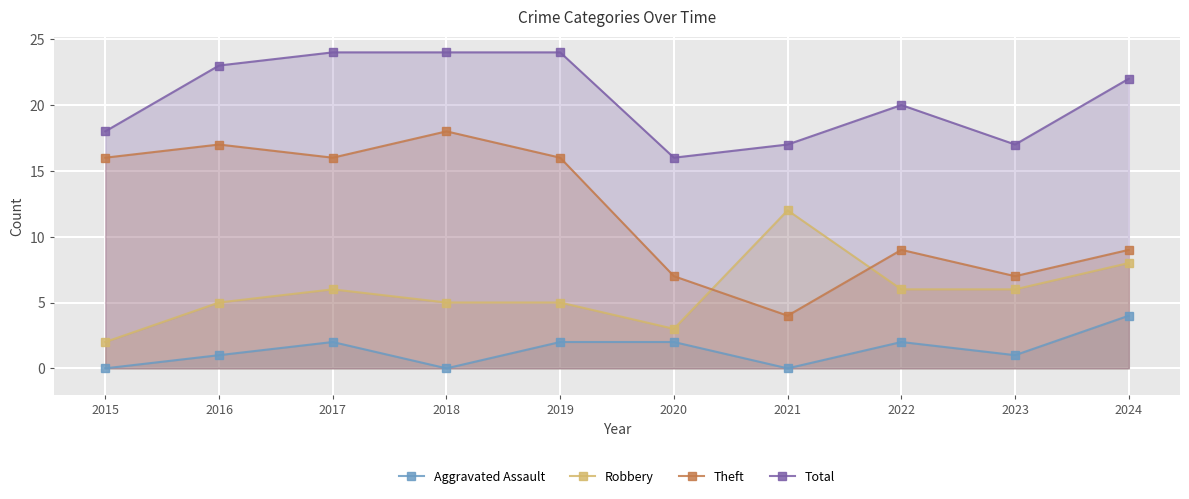

True or false: Total has a value of 8 at 2017.

False